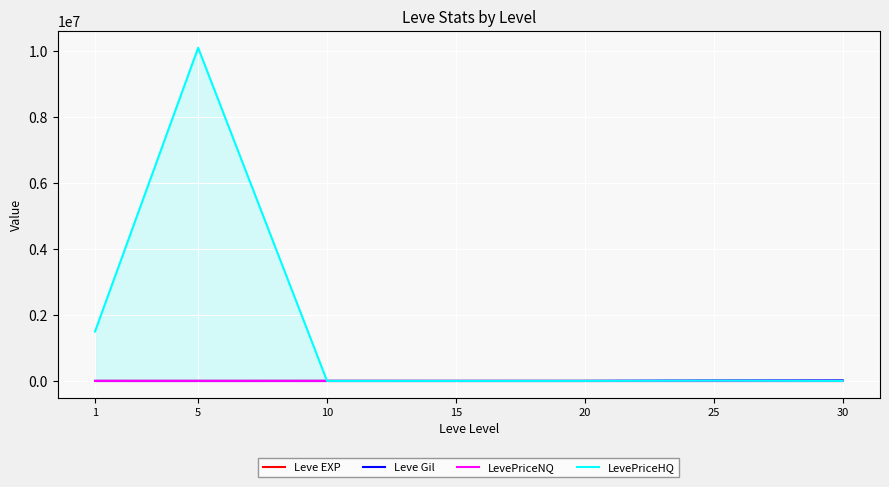

Which series changed the most between 1 and 5?

LevePriceHQ